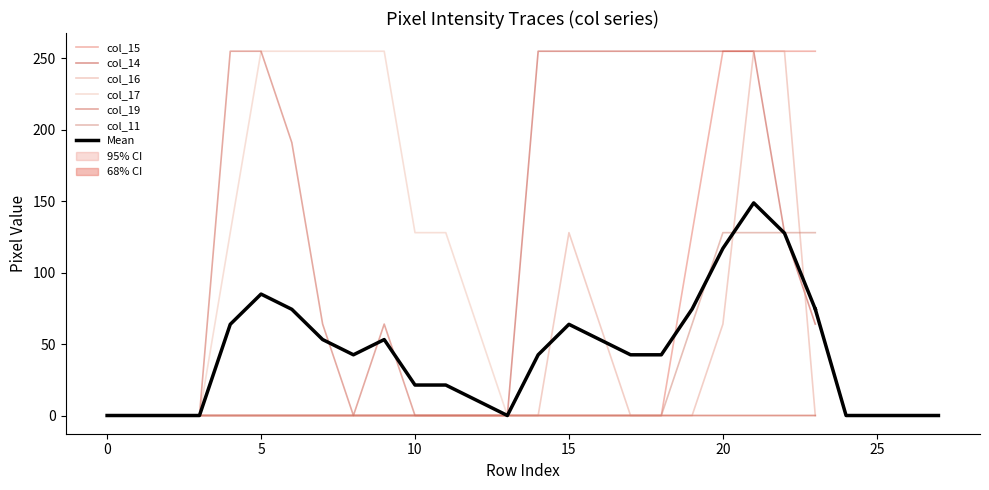

Is this an area chart (filled region under the line)?

No